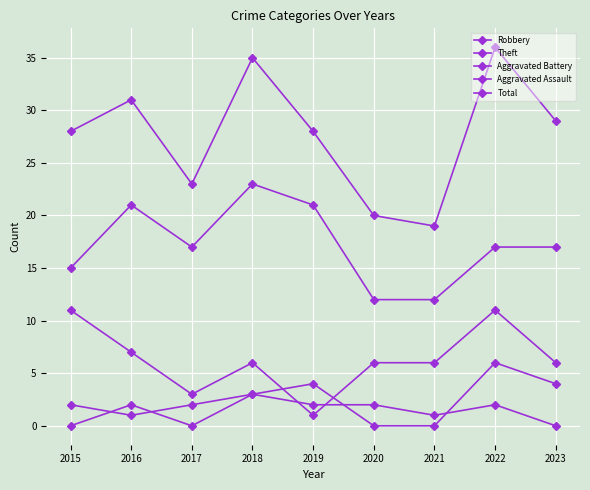

At which category does Robbery reach its first local peak?

2018